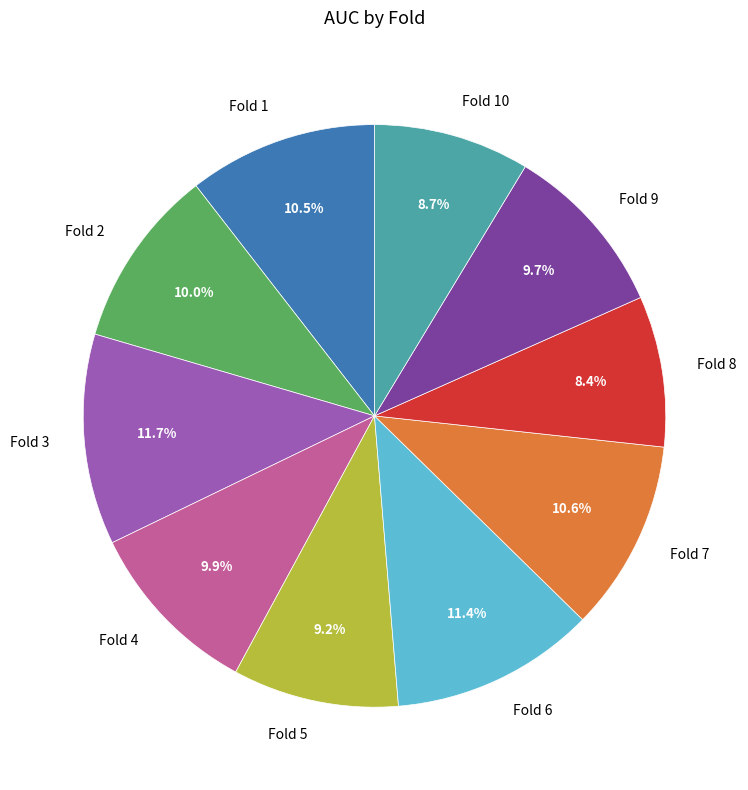

Combined, do Fold 6 and Fold 8 account for over 50%?

No